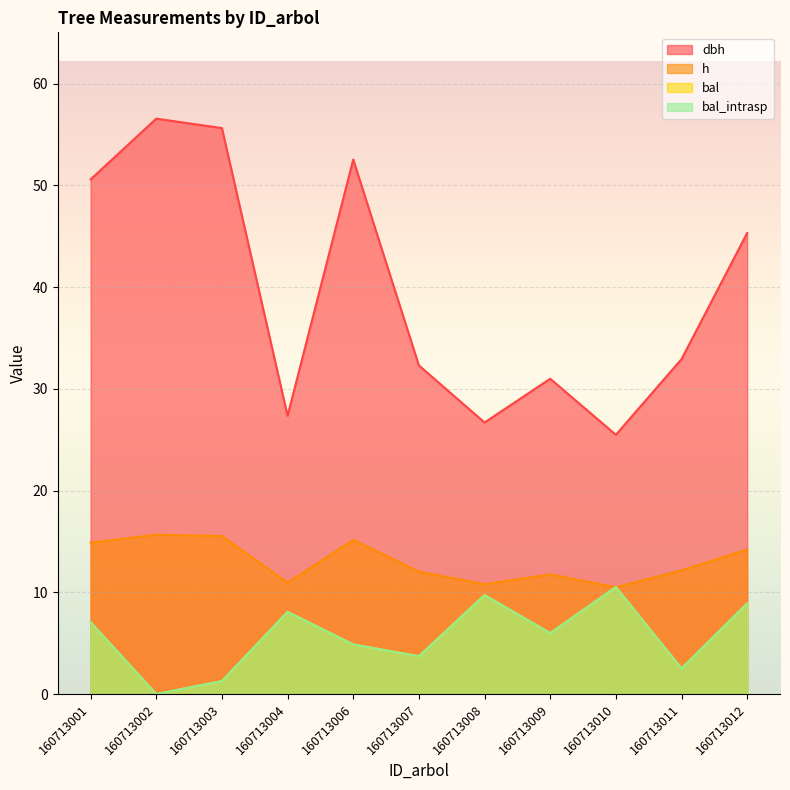

What is the greatest value displayed?

56.6